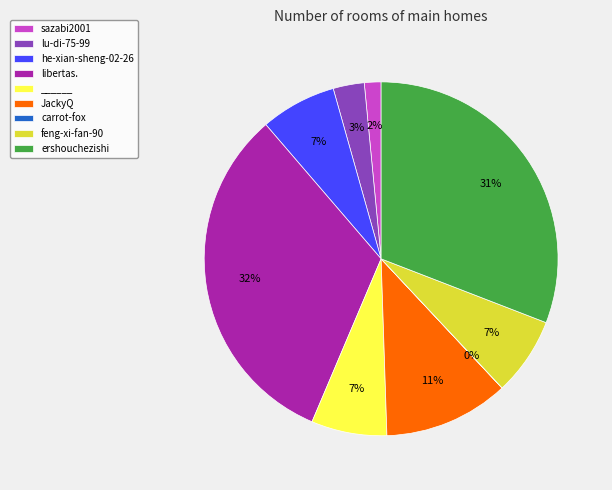

Is it true that feng-xi-fan-90 is 1% of the pie?

False